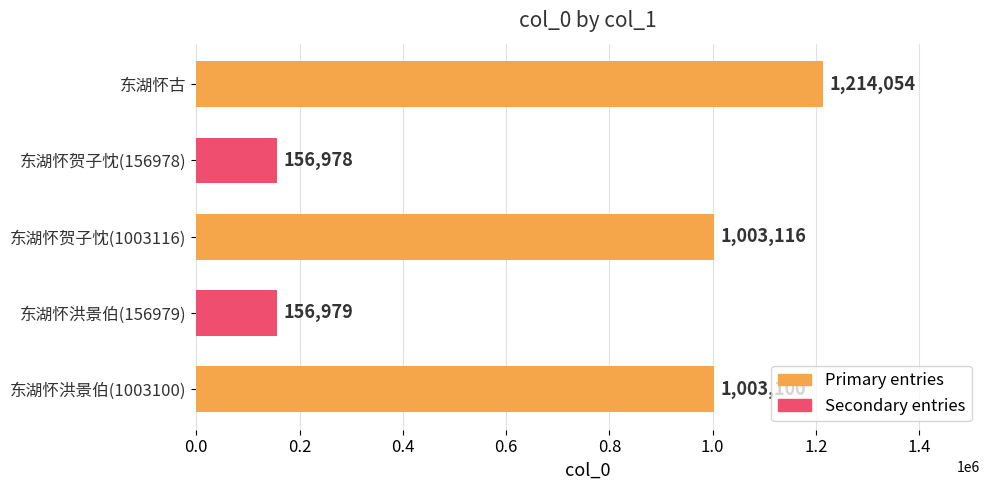

How many data points does each series have?

5